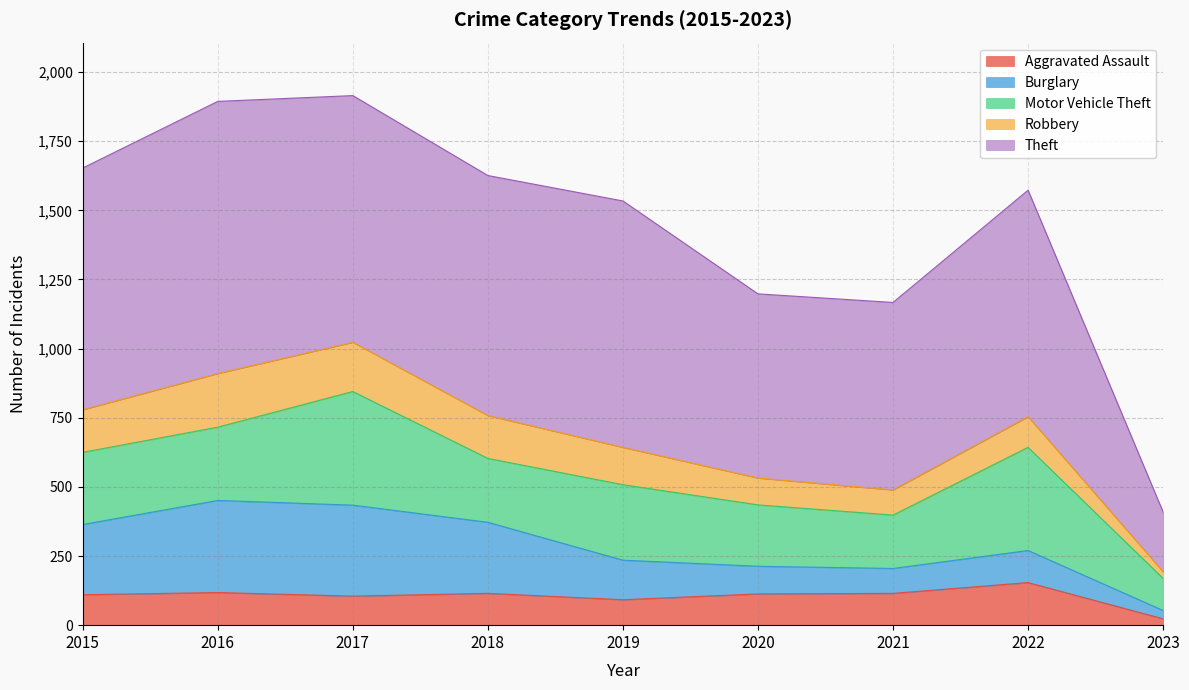

Where is Aggravated Assault nearest to the value 88?

2019